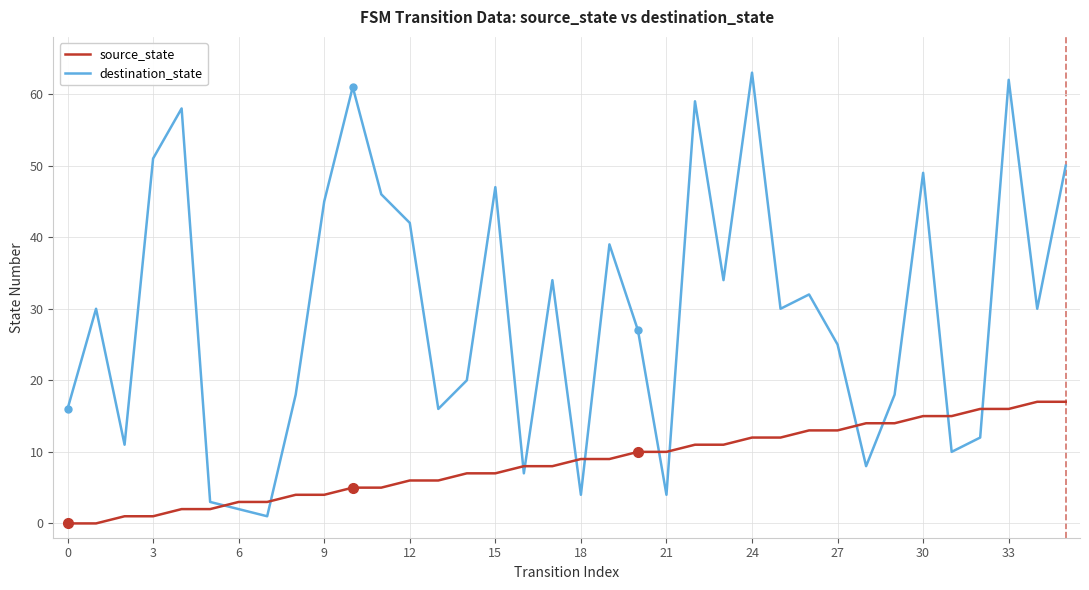

Which series has the largest total across all categories?

destination_state